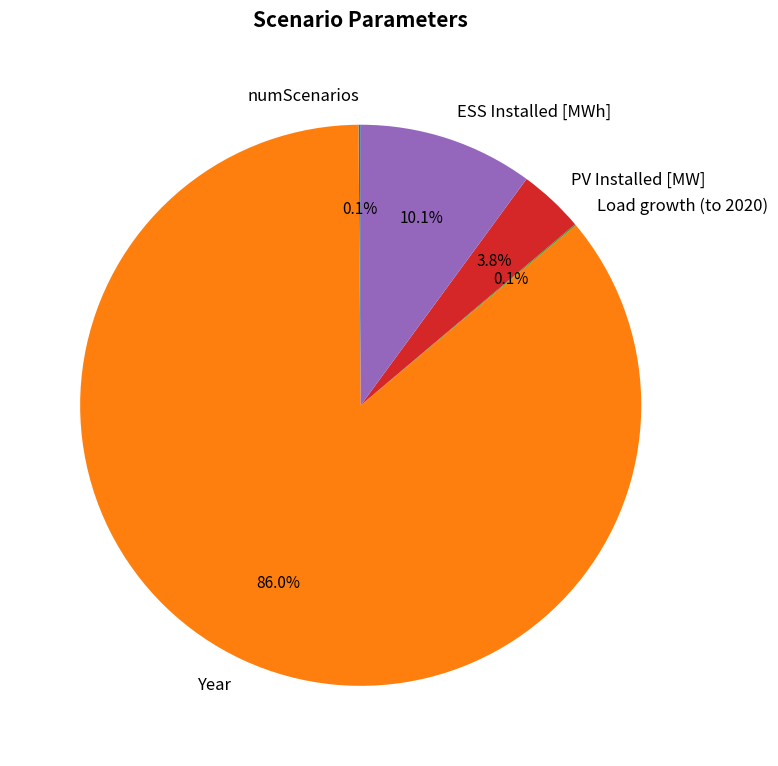

What is the ratio of the value at ESS Installed [MWh] to the value at PV Installed [MW]?

2.7